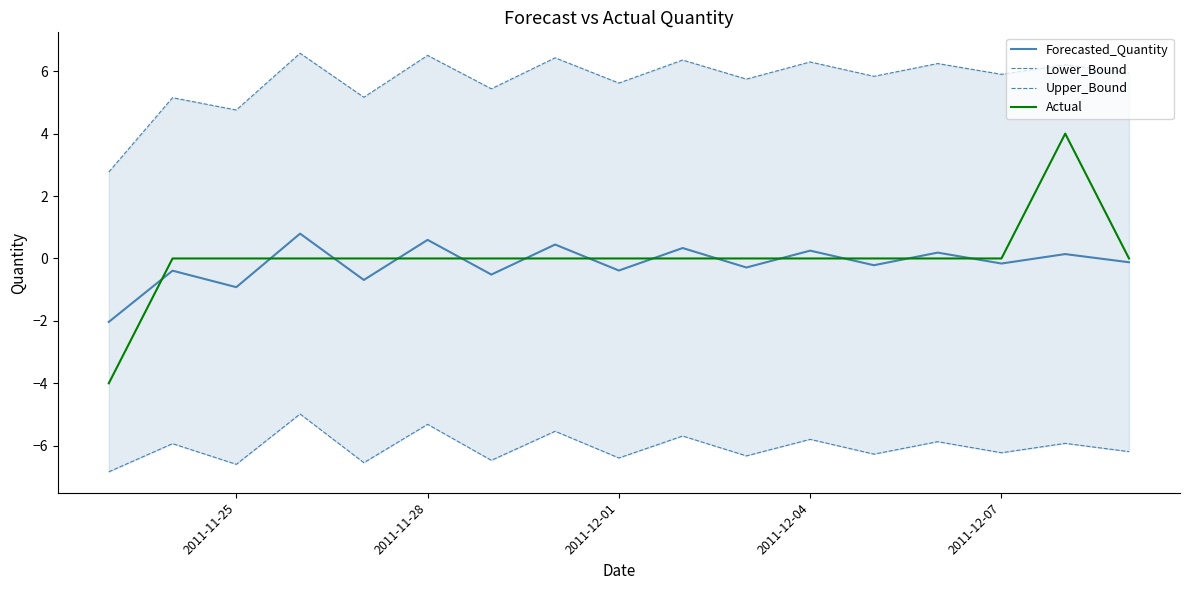

True or false: Forecasted_Quantity has more than 0 interior local peaks.

True